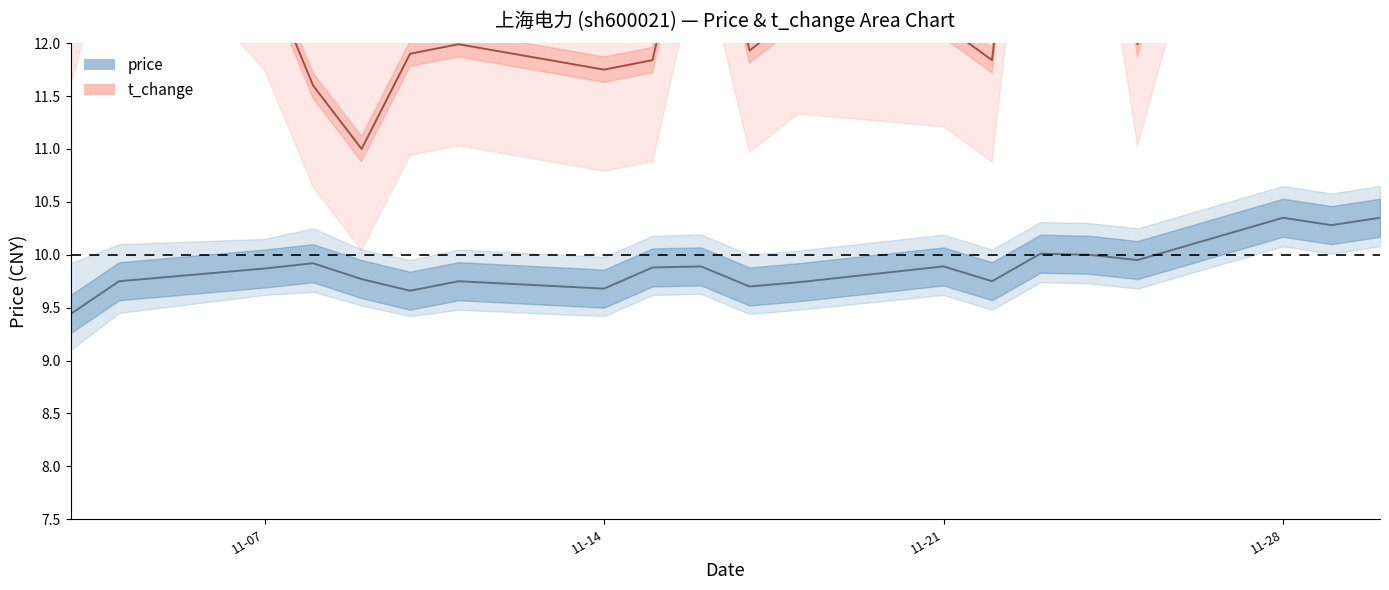

What is the average value of the price series?

9.9